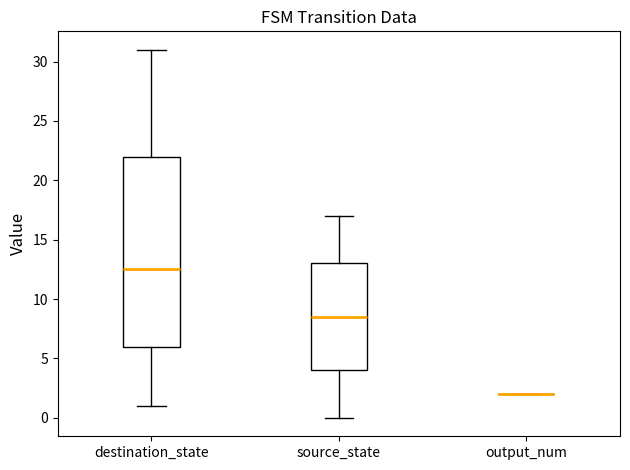

Where does the upper whisker of the box for source_state end on the y-axis? The values are not printed on the chart, so give them approximately, as read against the axis.

17.0